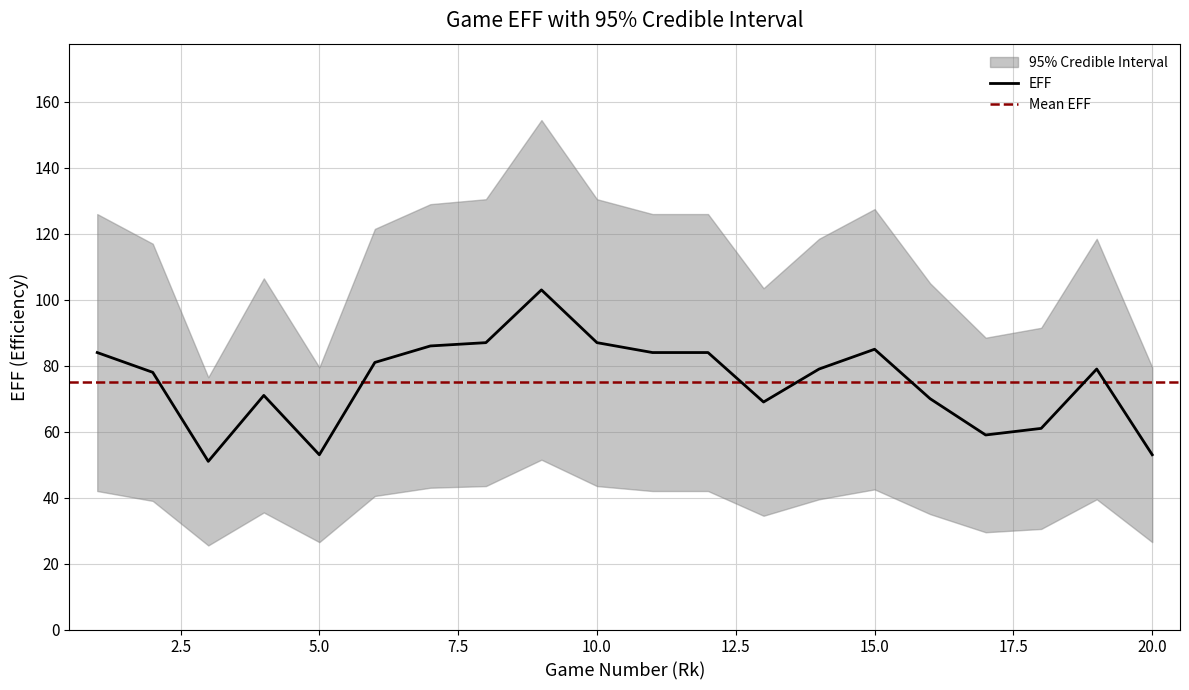

Where does the EFF series first go above 79?

1